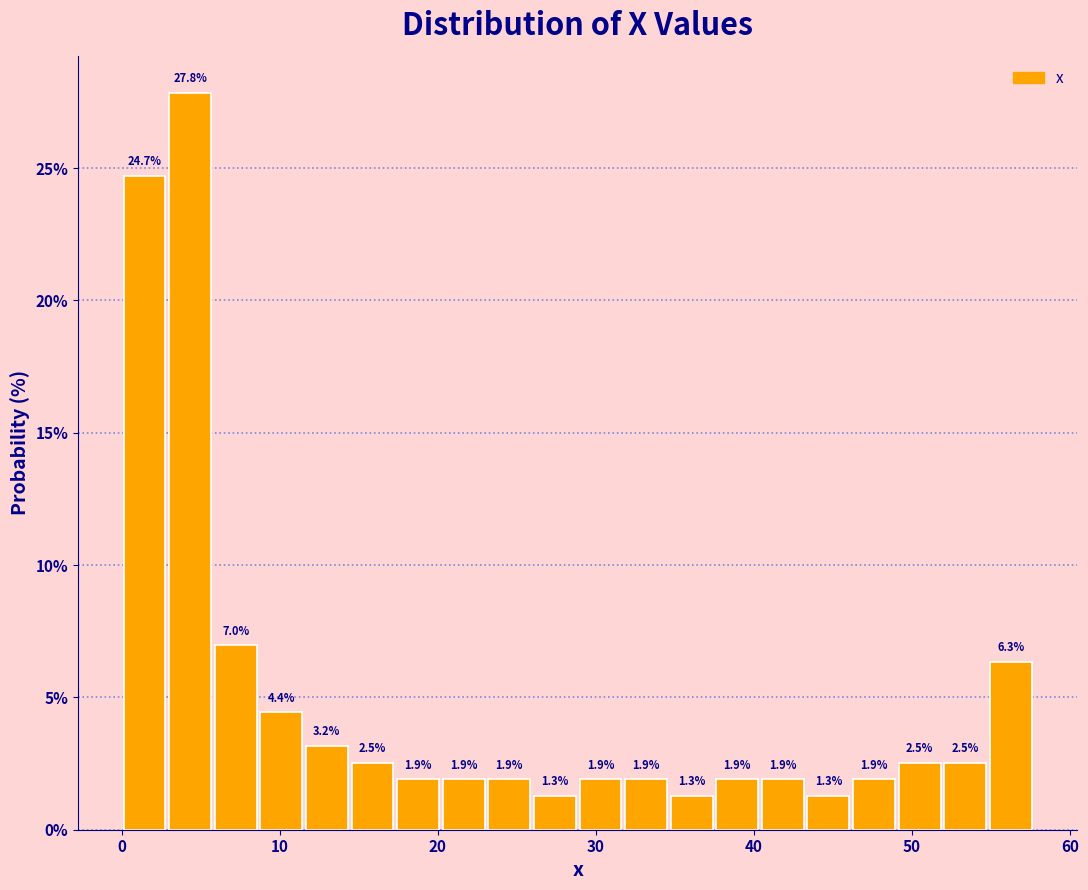

Read against the x-axis, roughly where is the centre of the tallest bar?

4